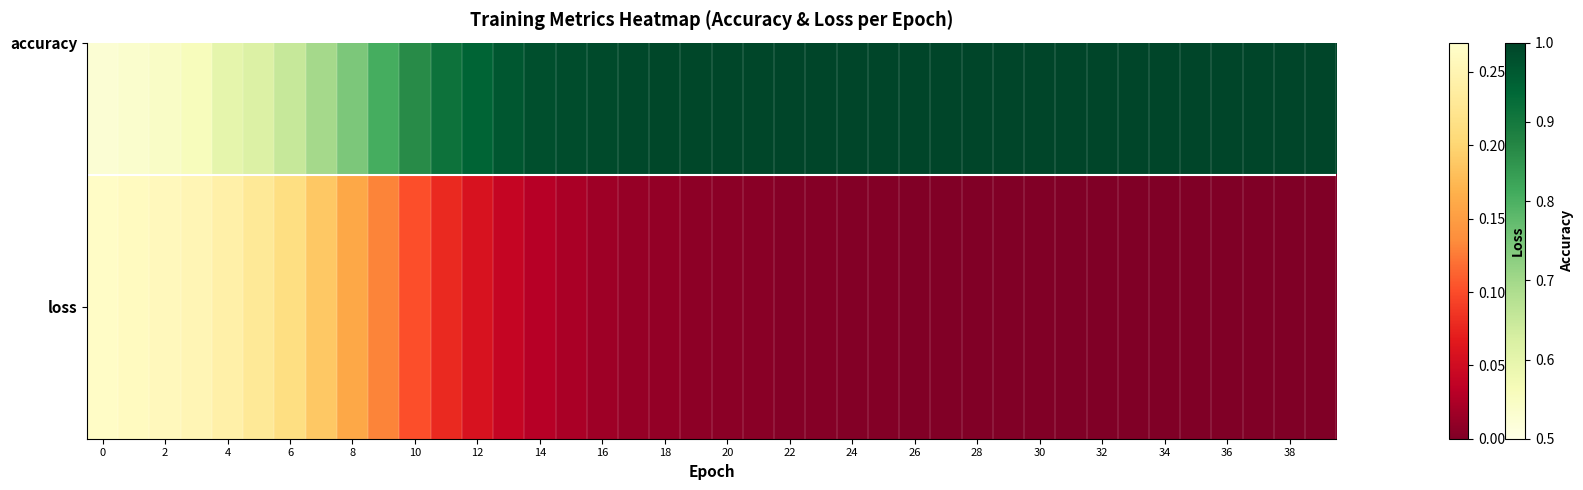

What is the average value?

0.1